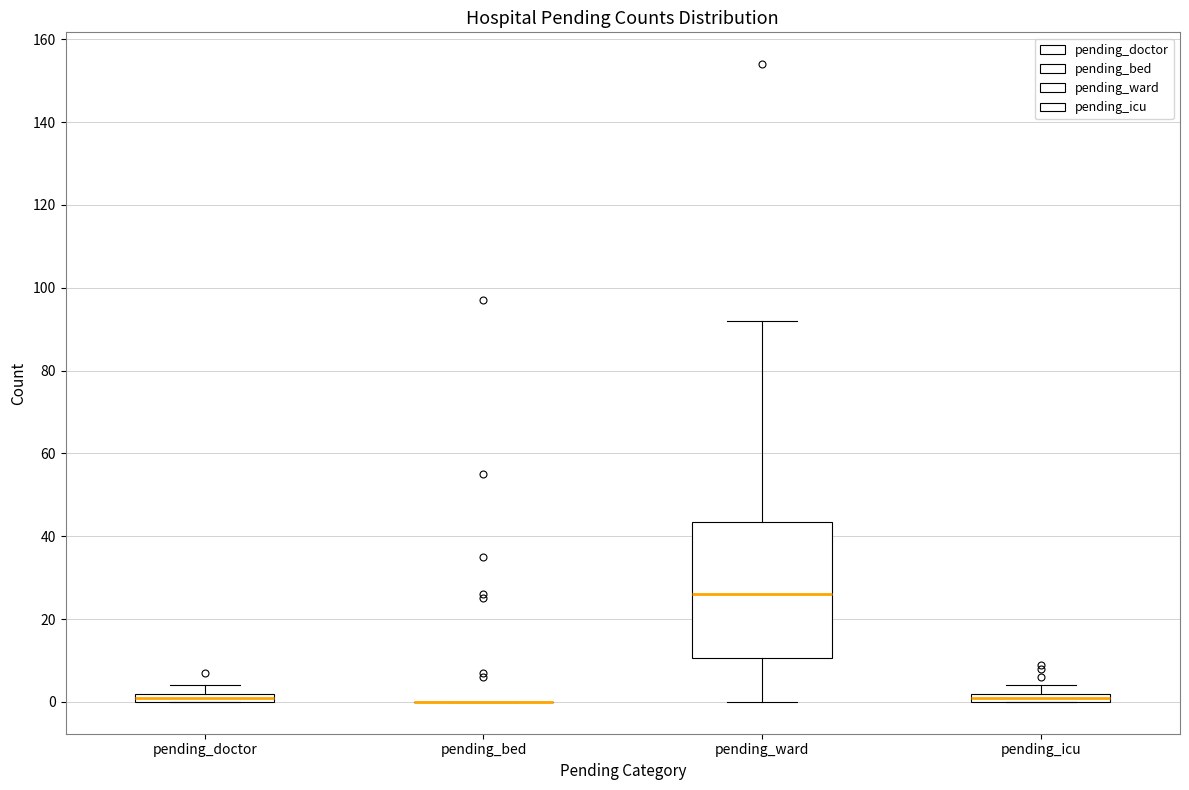

Which box is the tallest, from its lower edge to its upper edge?

pending_ward